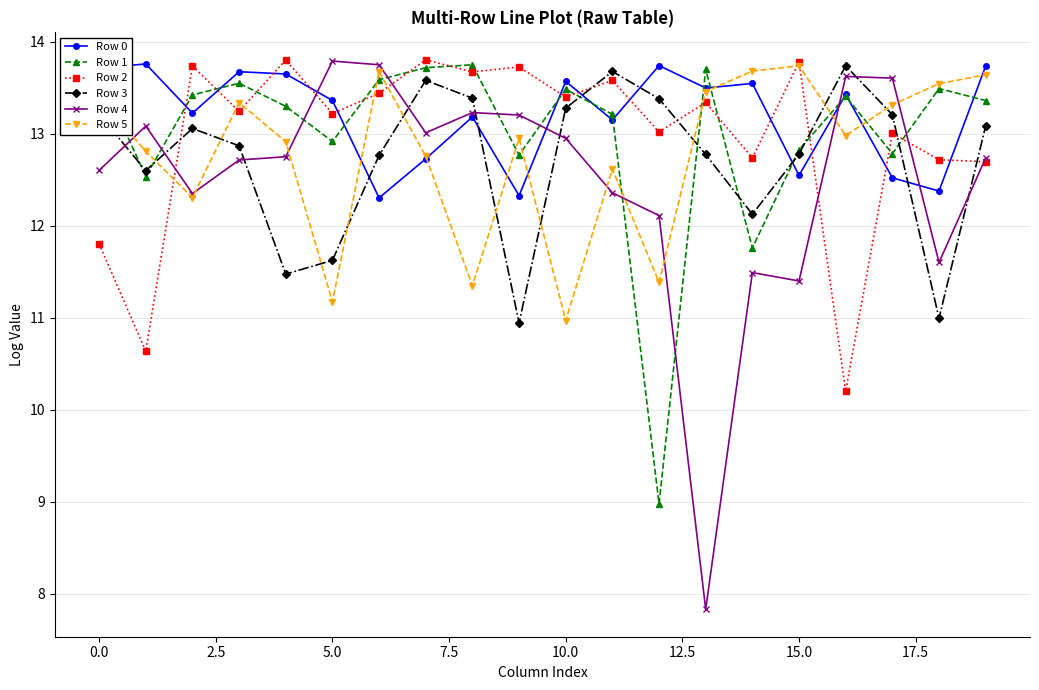

In Row 3, how many points are lower than both neighbors (excluding endpoints)?

5